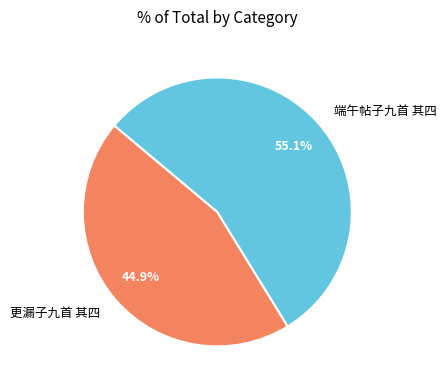

To the nearest percent, what portion does 更漏子九首 其四 represent?

45%